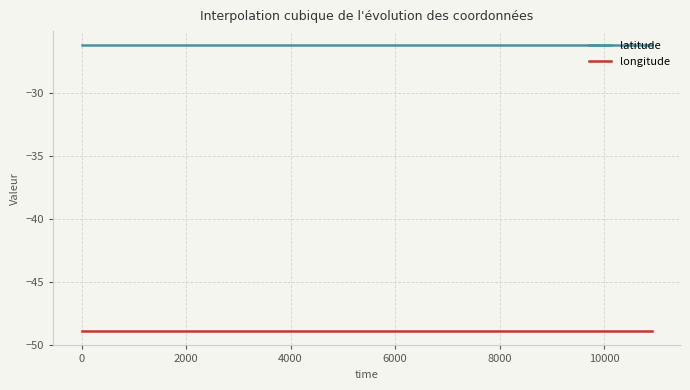

True or false: latitude and longitude intersect in this chart.

False